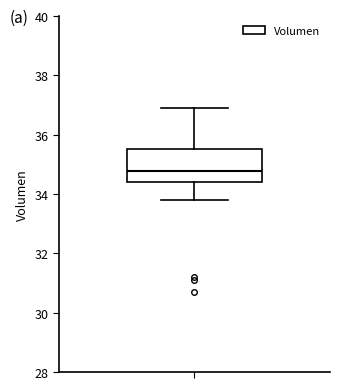

Transcribe this box plot: give where the median line is, the range the box spans, and where the two whiskers end, as read against the y-axis. The values are not printed on the chart, so give them approximately, as read against the axis.

median 34.8, box 34.4 to 35.6, whiskers 33.8 to 36.8